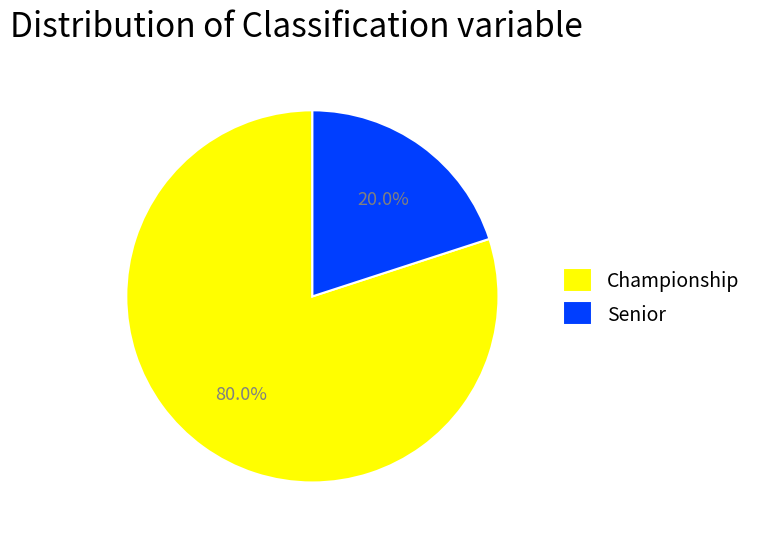

Is there a majority slice in this chart?

Yes